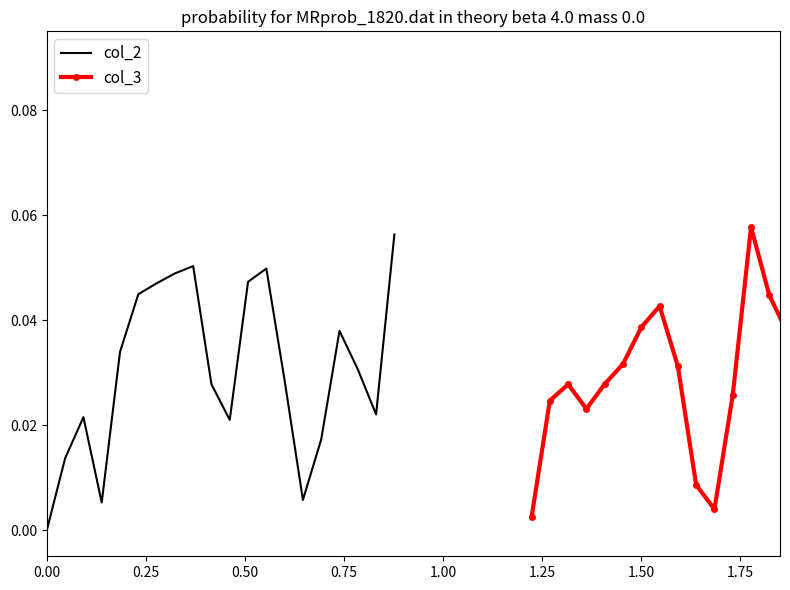

What are all the series names shown in the legend?

col_2, col_3